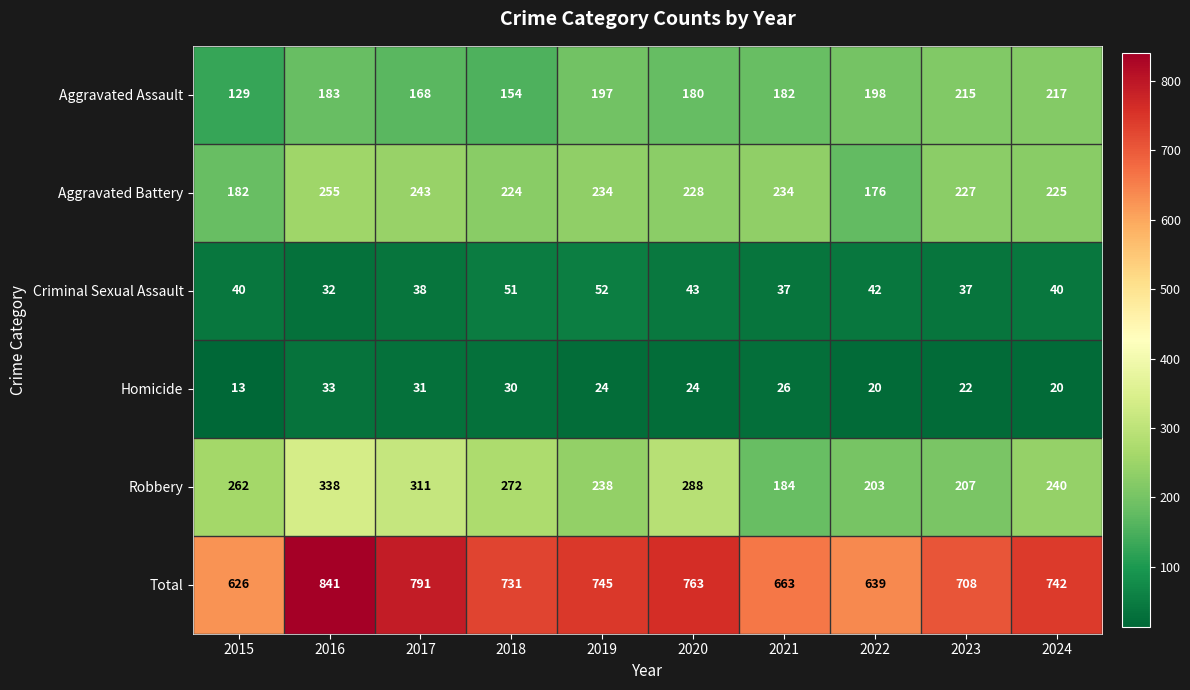

Which category has the highest value across all series?

2016